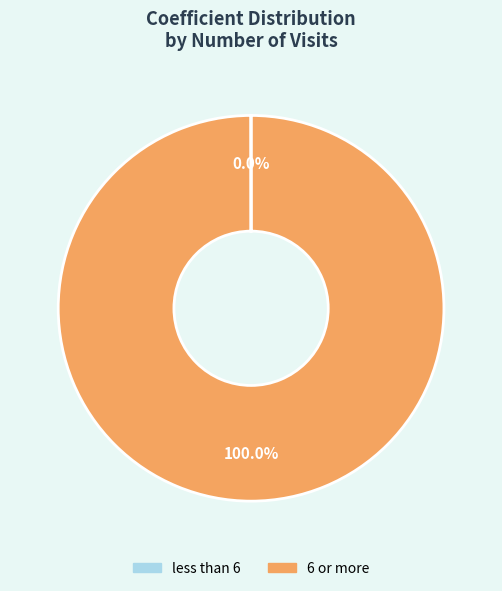

Does 6 or more account for over 50% of the chart?

Yes